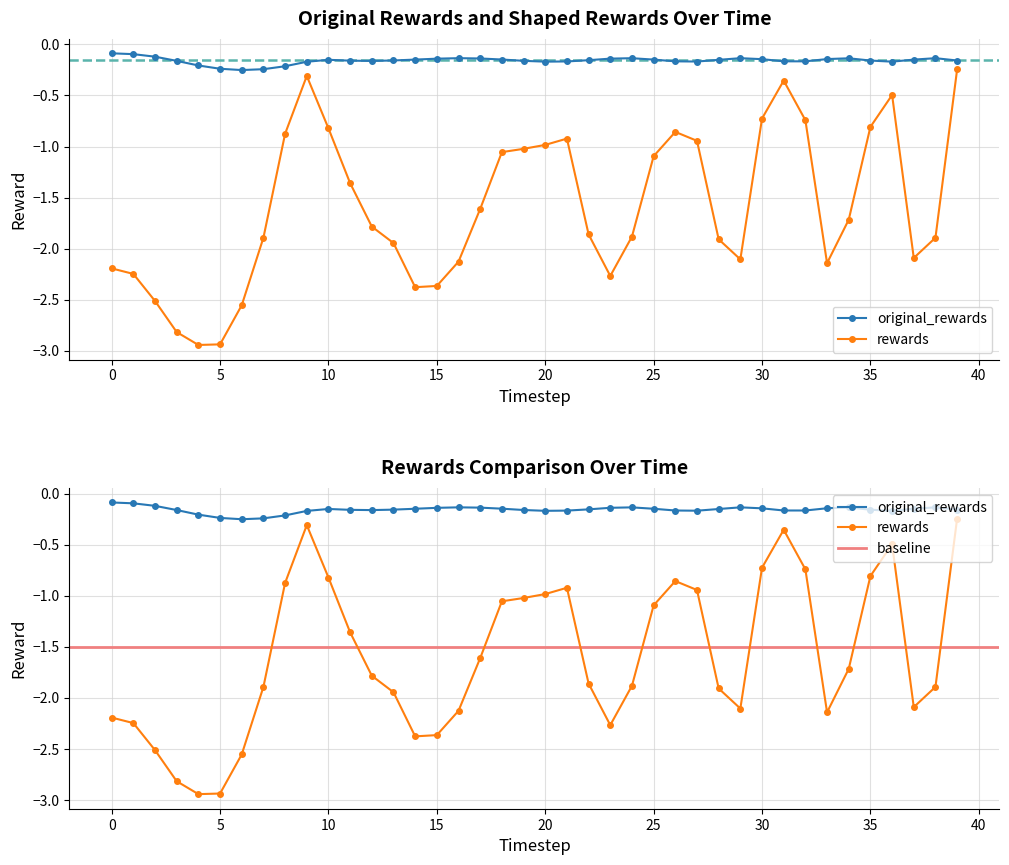

At which category does the chart reach its minimum across all series?

4